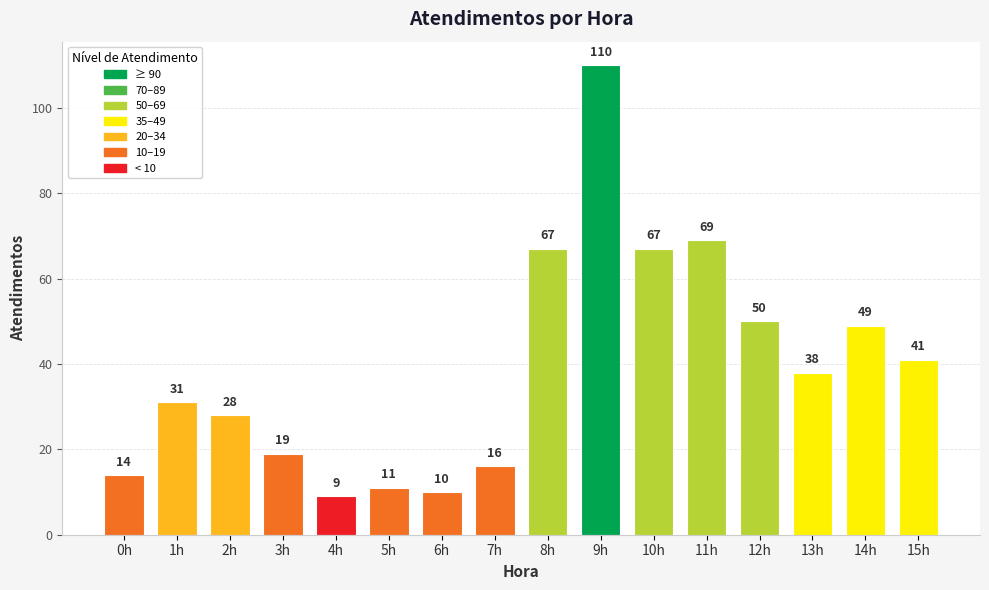

What is the difference between the maximum and minimum values?

101